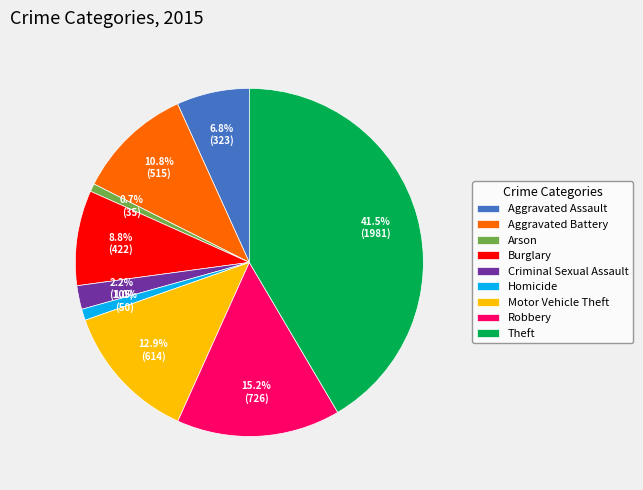

How many slices are in this pie chart?

9